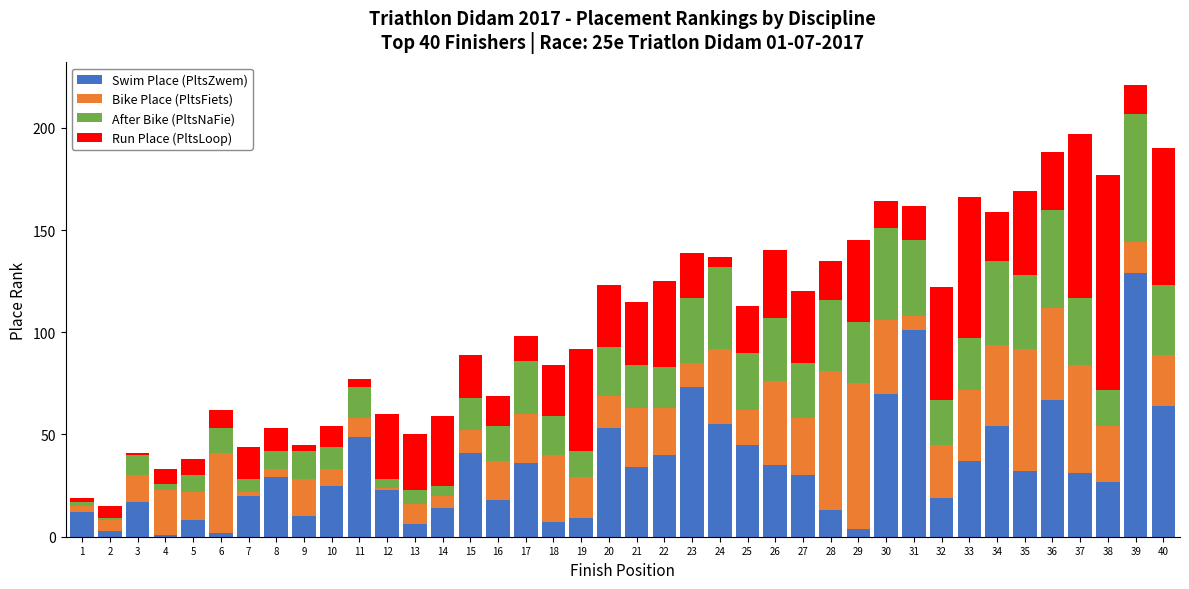

At which category is the sum across all series the highest?

39